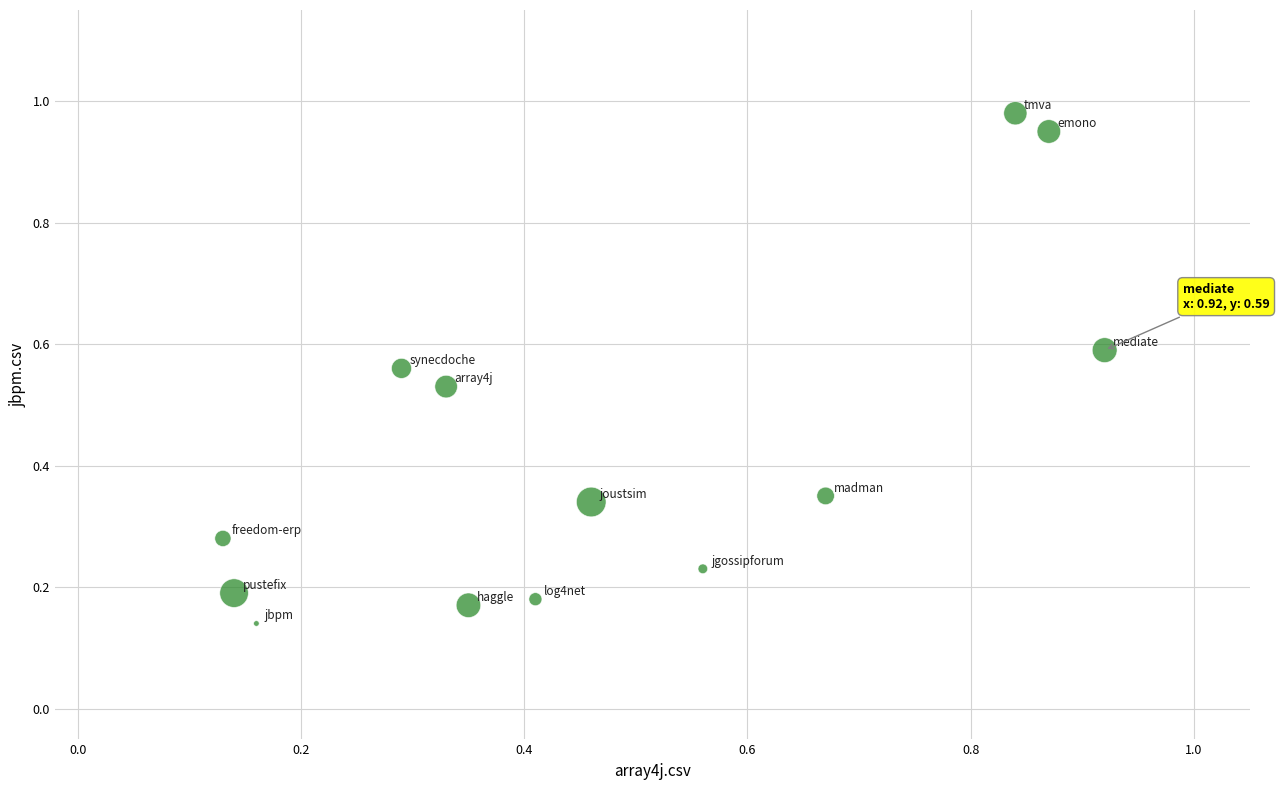

What is the range of X values (max minus min)?

0.8